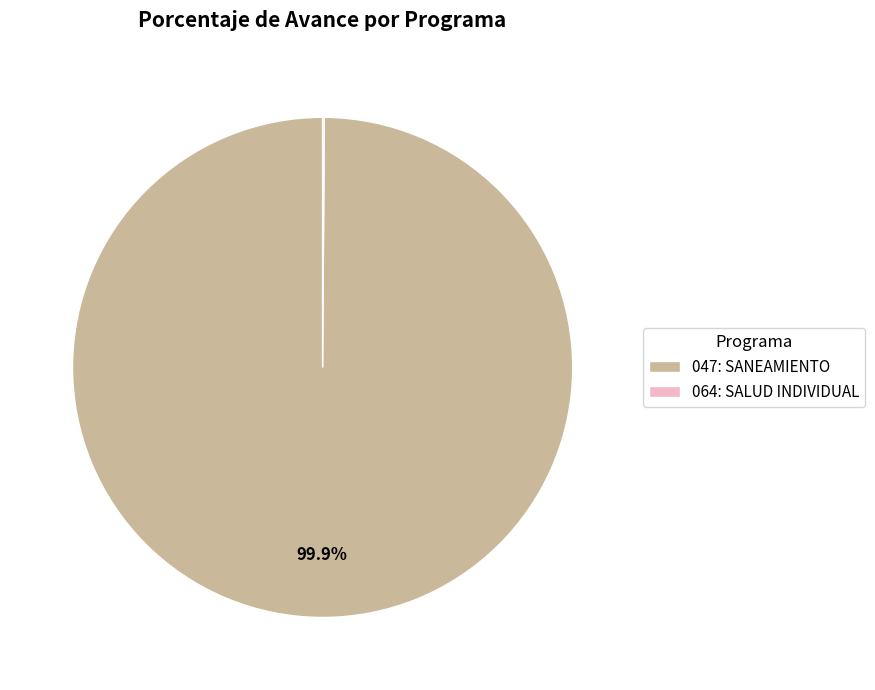

Which slice represents more than half of the pie?

047: SANEAMIENTO